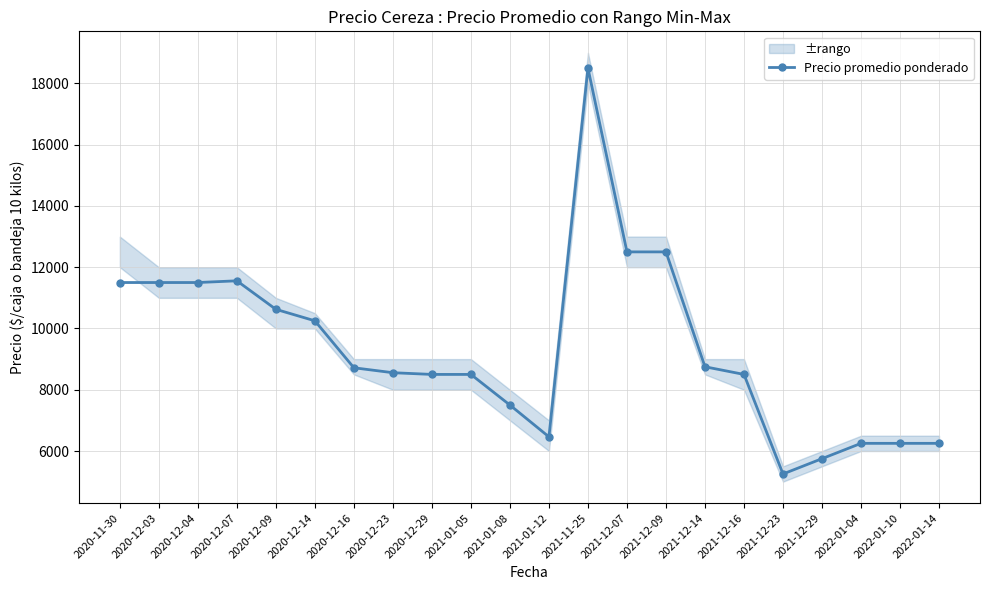

Between 2020-12-03 and 2021-12-09, which is larger?

2021-12-09